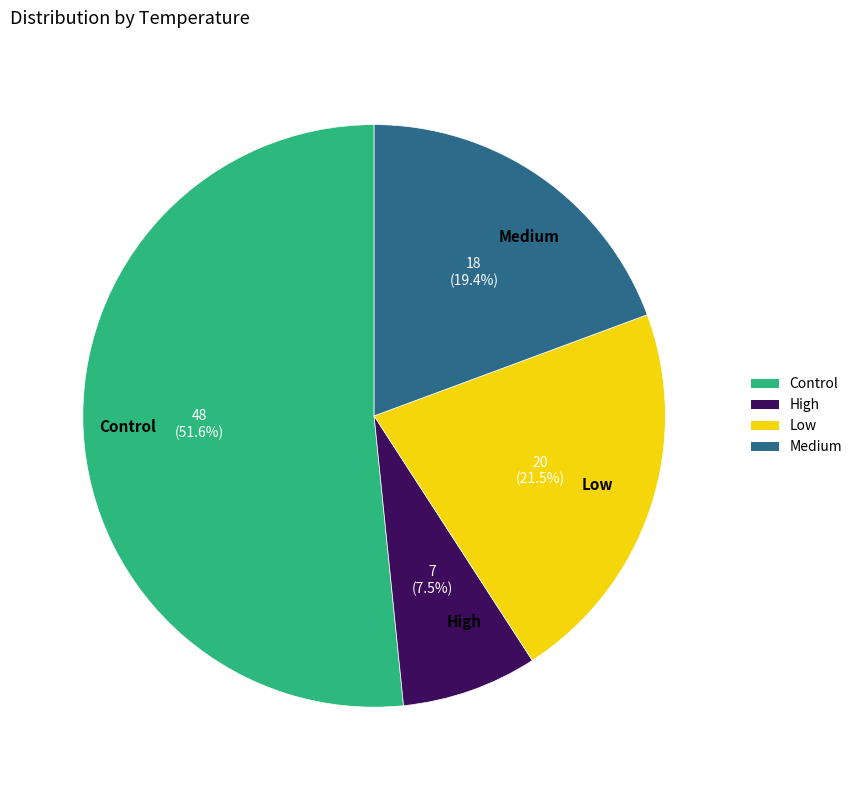

How many segments does this pie chart have?

4